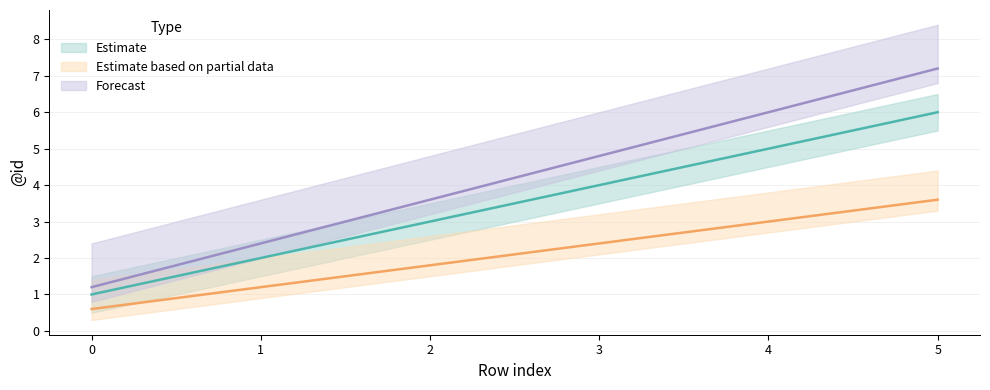

Which series has the widest spread of values?

Forecast